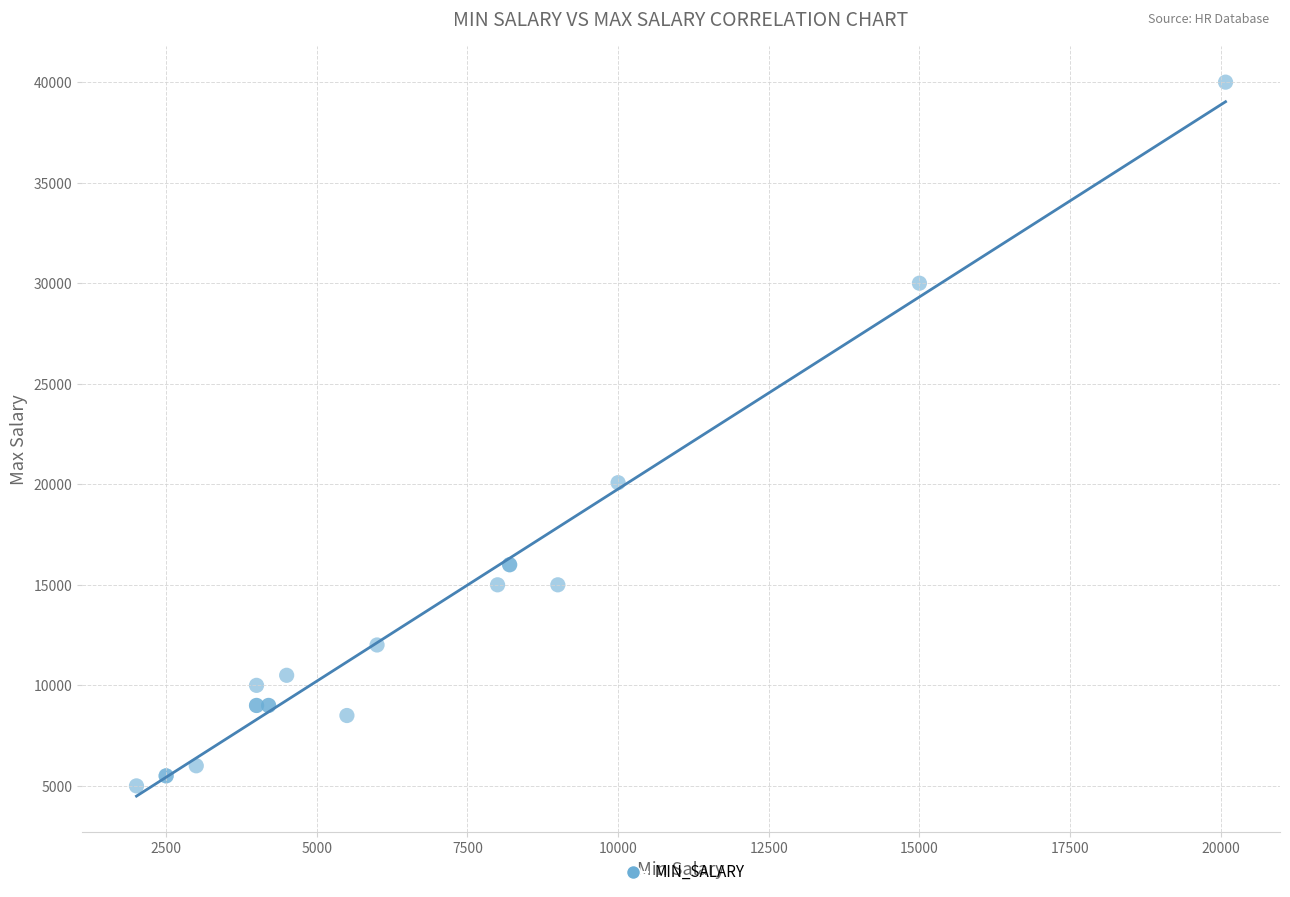

What Y value in the scatter plot is closest to 22500?

20080